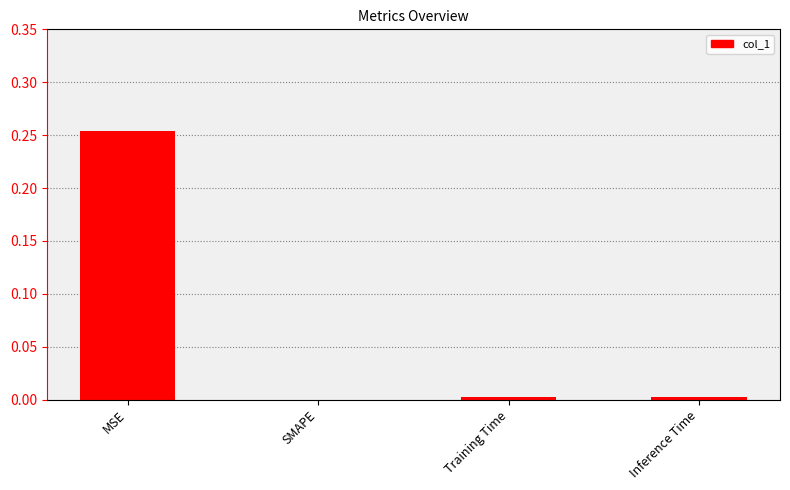

The chart shows a value of 0.0 at SMAPE. True or false?

True